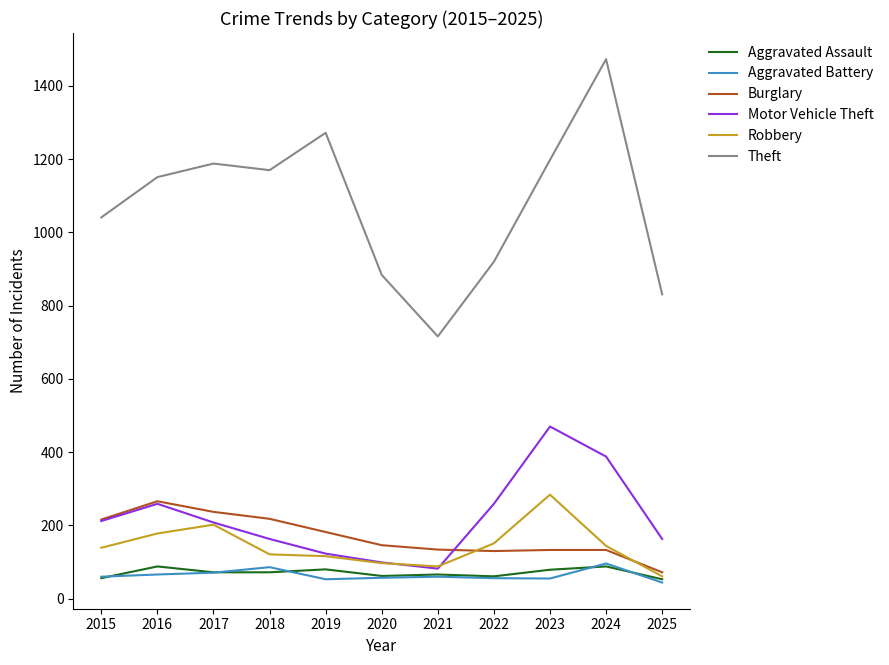

What is the difference between the highest and lowest values at 2015?

985